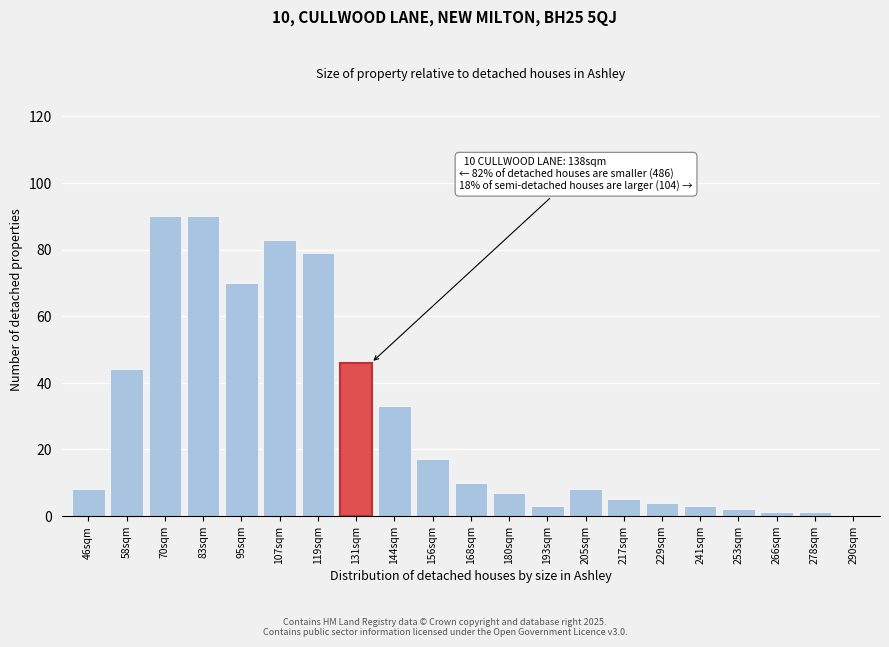

Reading left to right, extract all data points from this chart.

46sqm=8	58sqm=44	70sqm=90	83sqm=90	95sqm=70	107sqm=83	119sqm=79	131sqm=46	144sqm=33	156sqm=17	168sqm=10	180sqm=7	193sqm=3	205sqm=8	217sqm=5	229sqm=4	241sqm=3	253sqm=2	266sqm=1	278sqm=1	290sqm=0